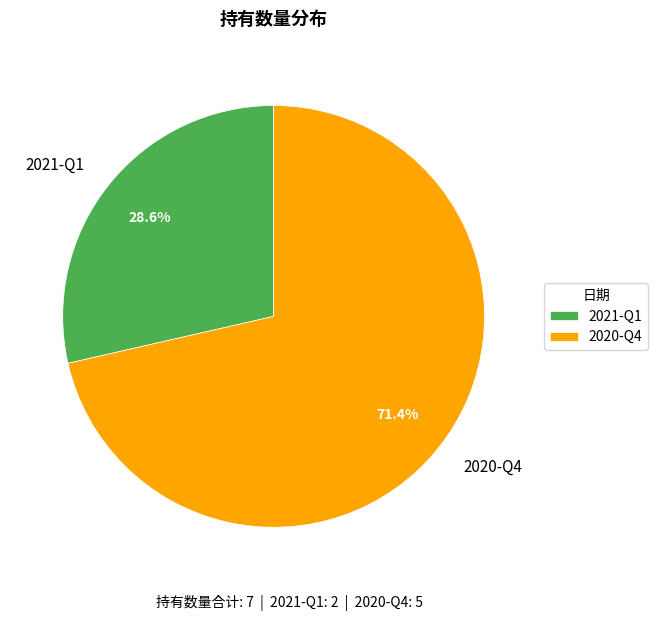

Rank the categories by value from highest to lowest.

2020-Q4, 2021-Q1